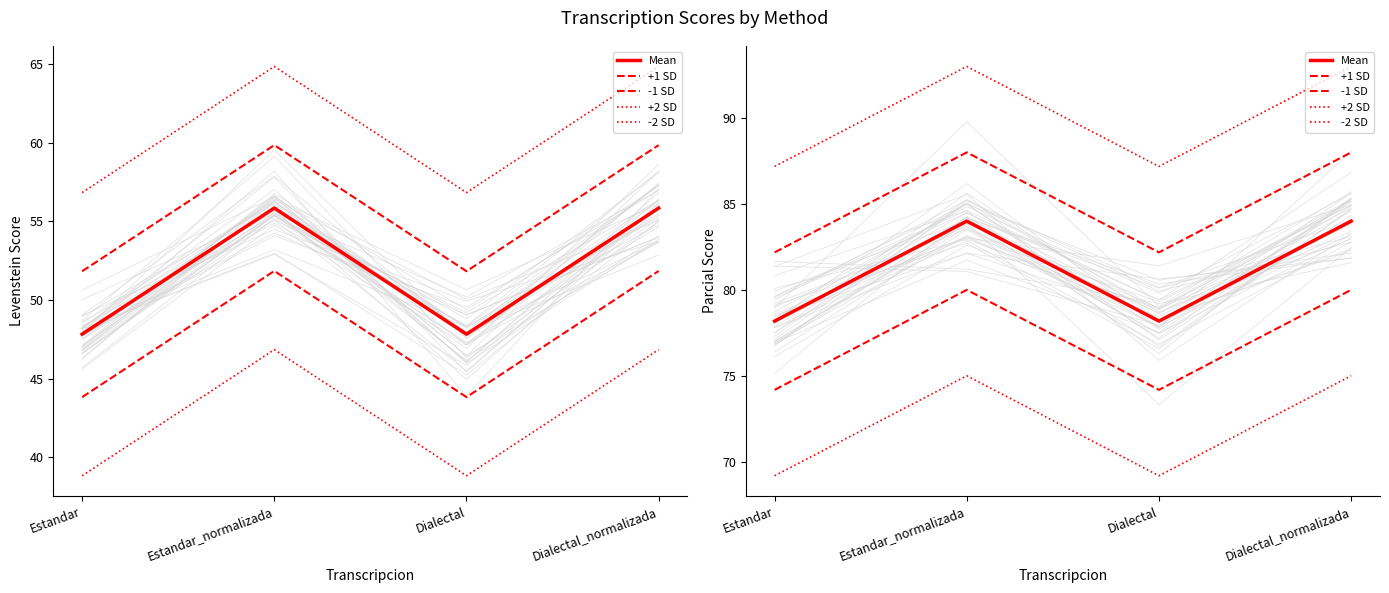

In Mean, how many points are lower than both neighbors (excluding endpoints)?

1